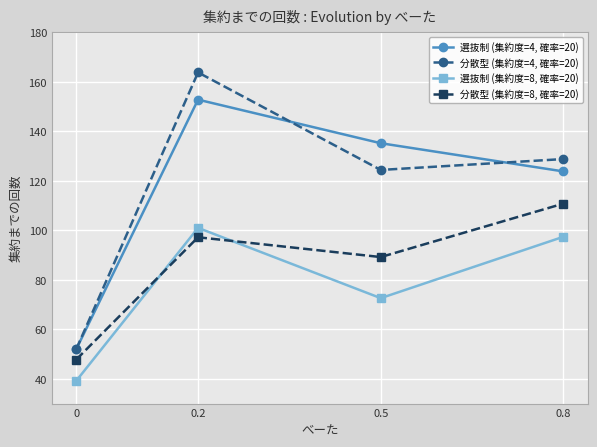

At which label is 分散型 (集約度=4, 確率=20) closest to 107?

0.5